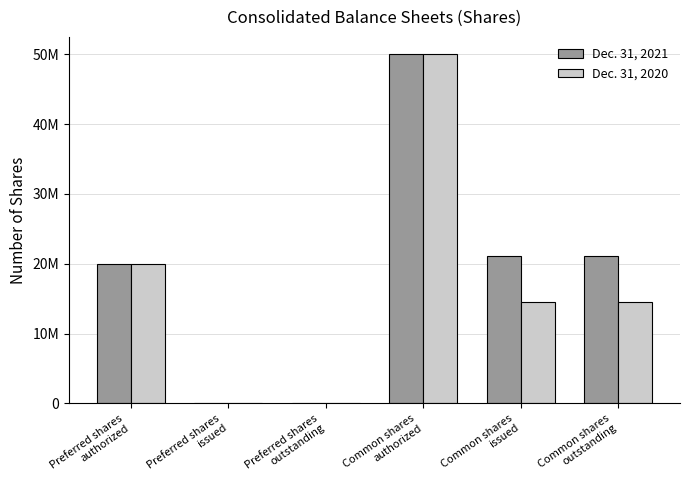

Reading left to right, list all the values displayed in this chart.

Dec. 31, 2021: Preferred shares
authorized=20000000	Preferred shares
issued=0	Preferred shares
outstanding=0	Common shares
authorized=50000000	Common shares
issued=21094264	Common shares
outstanding=21094264
Dec. 31, 2020: Preferred shares
authorized=20000000	Preferred shares
issued=0	Preferred shares
outstanding=0	Common shares
authorized=50000000	Common shares
issued=14577597	Common shares
outstanding=14577597